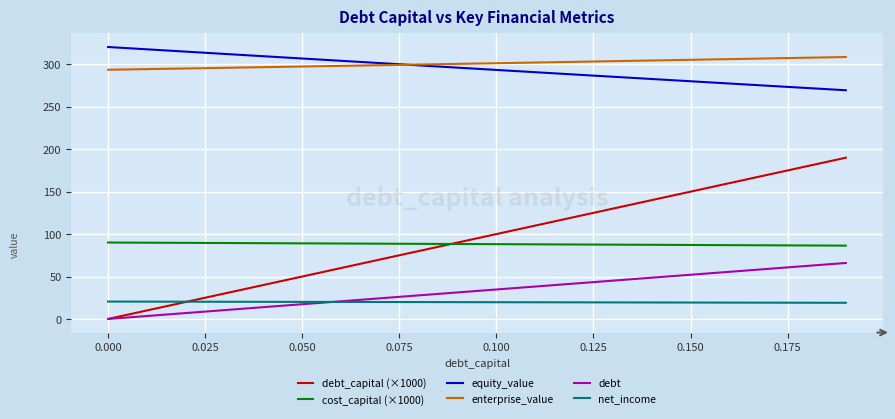

Which series has the largest range (max minus min)?

debt_capital (×1000)